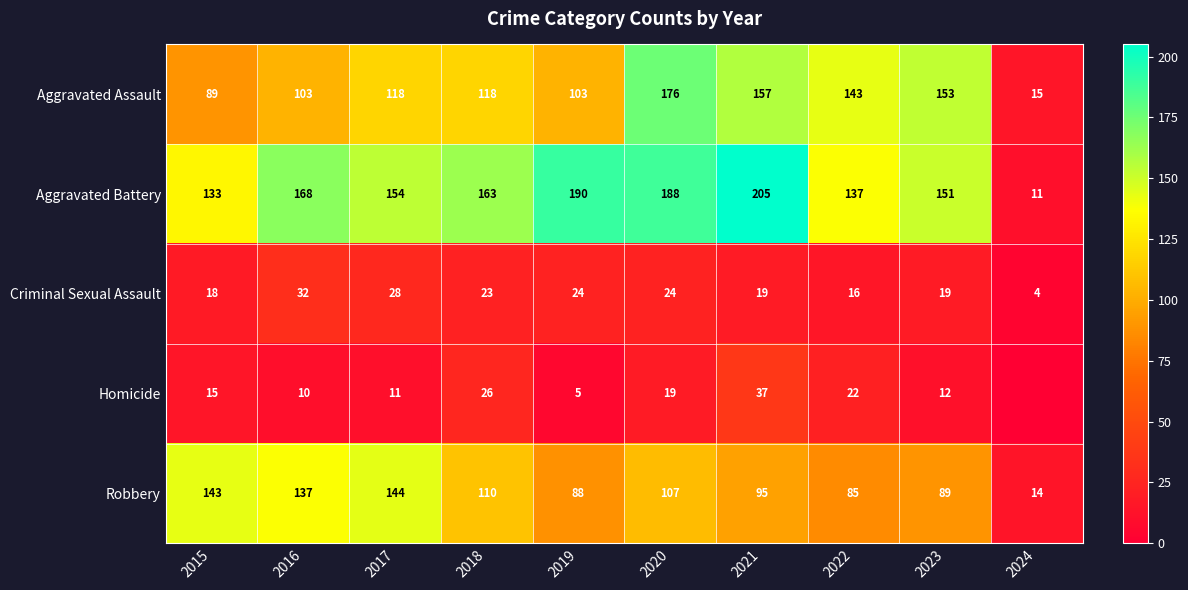

At which category is the sum across all series the highest?

2020